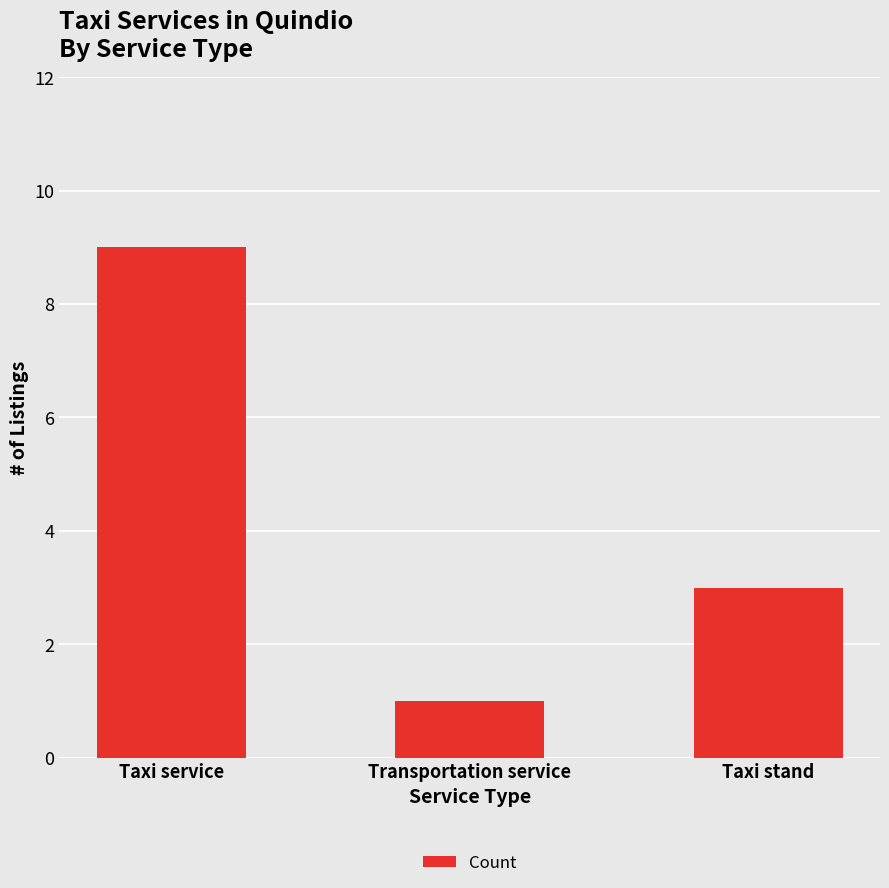

What is the difference between the second highest and minimum values?

2